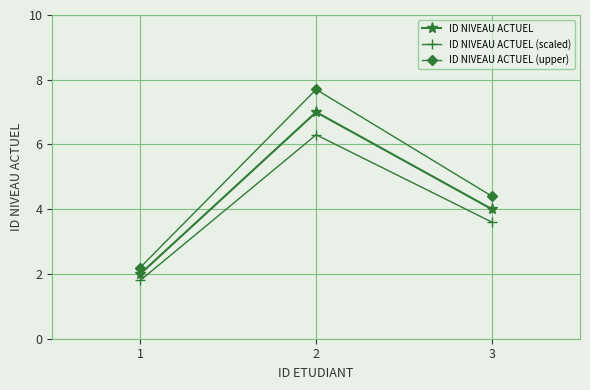

What are all the series names shown in the legend?

ID NIVEAU ACTUEL, ID NIVEAU ACTUEL (scaled), ID NIVEAU ACTUEL (upper)